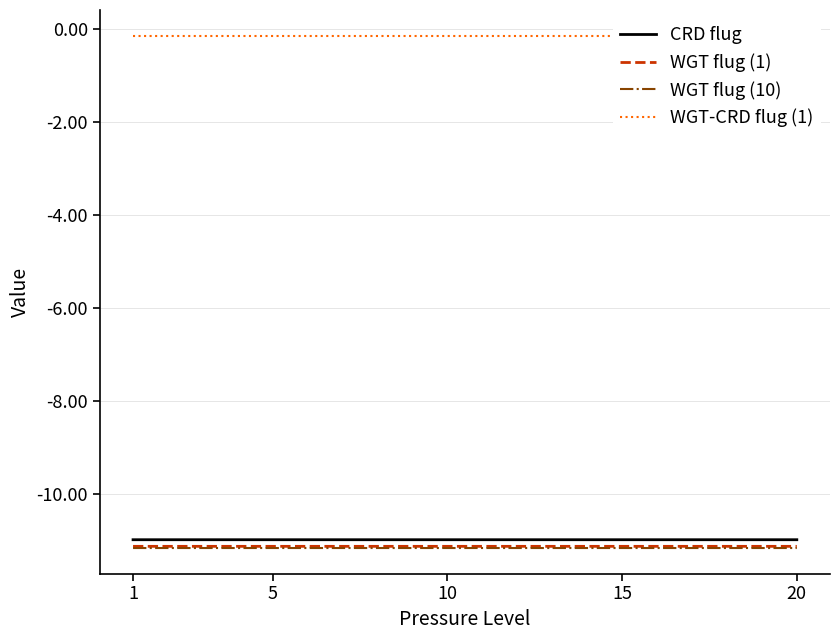

Count the number of categories in the chart.

20